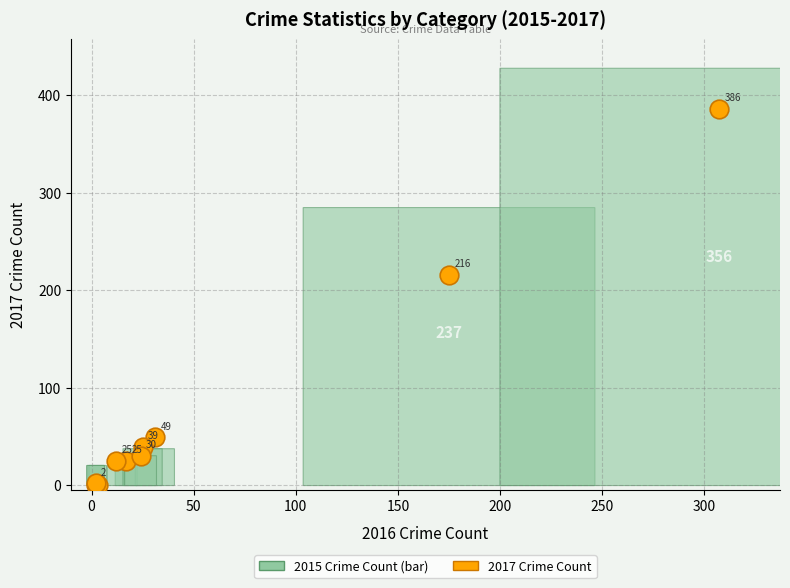

What Y value in the scatter plot is closest to 193?

216